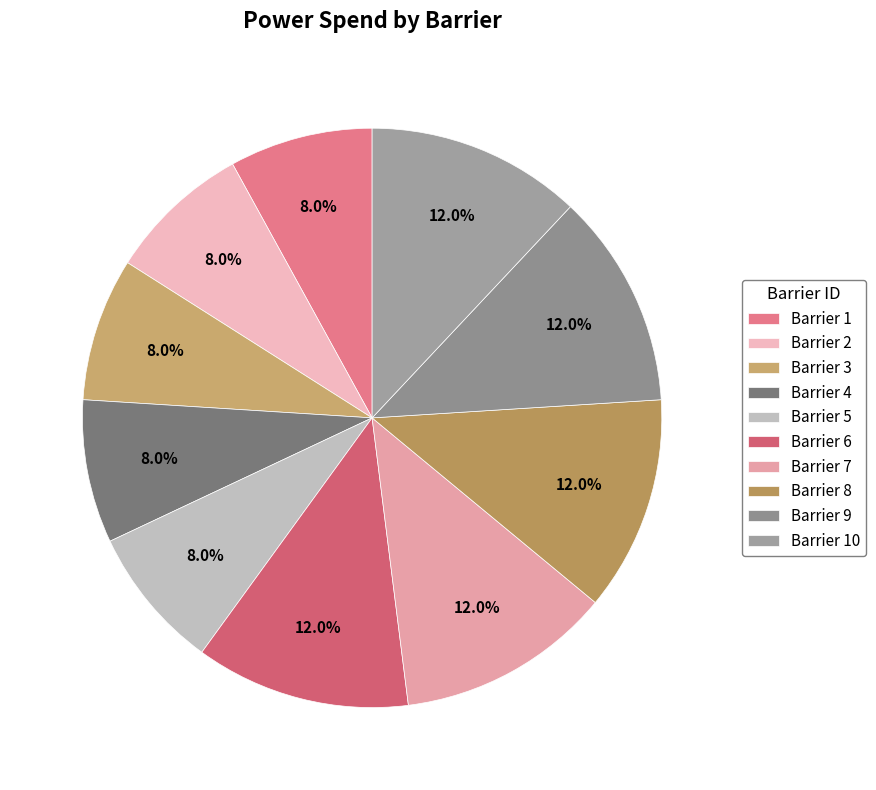

Count the number of slices in the pie.

10